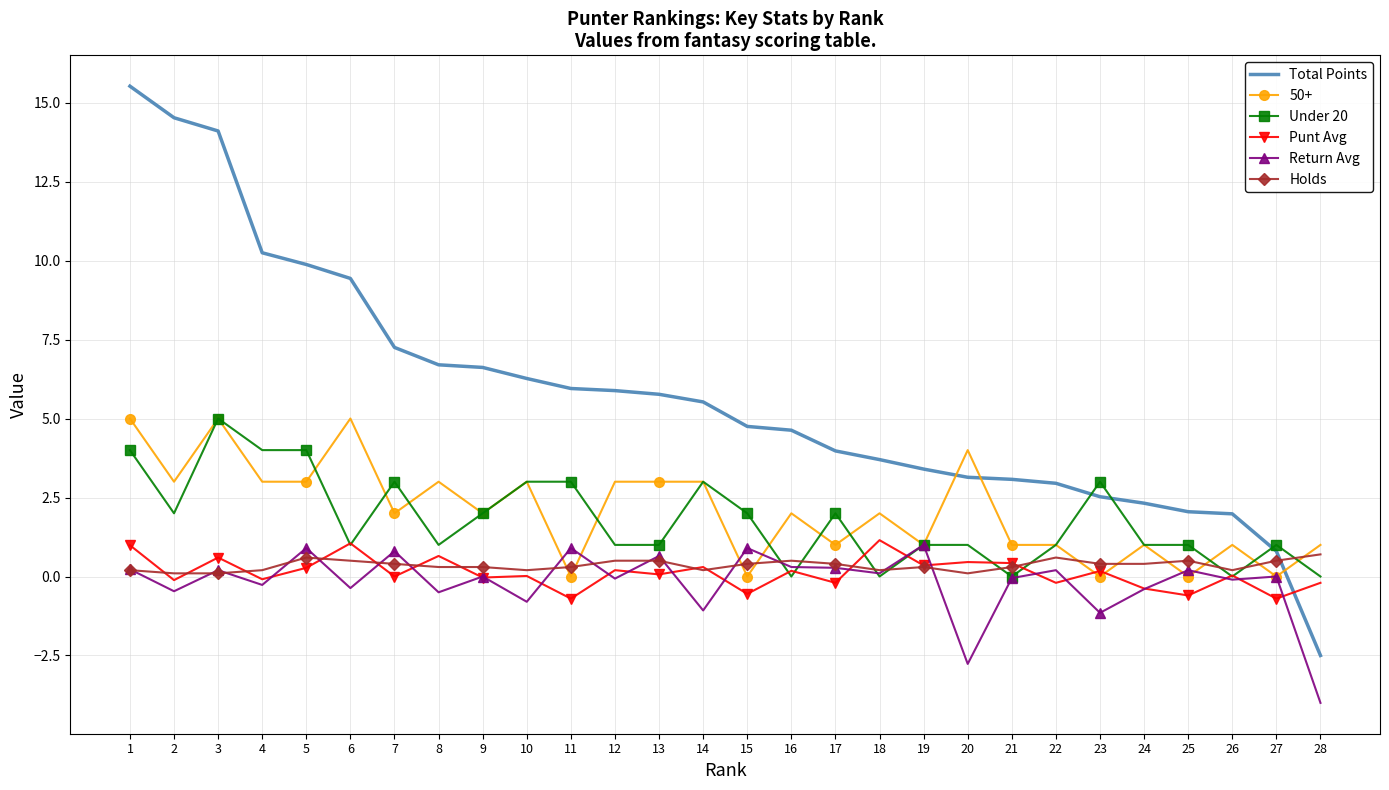

True or false: Under 20 has a value of 1.0 at 24.

True